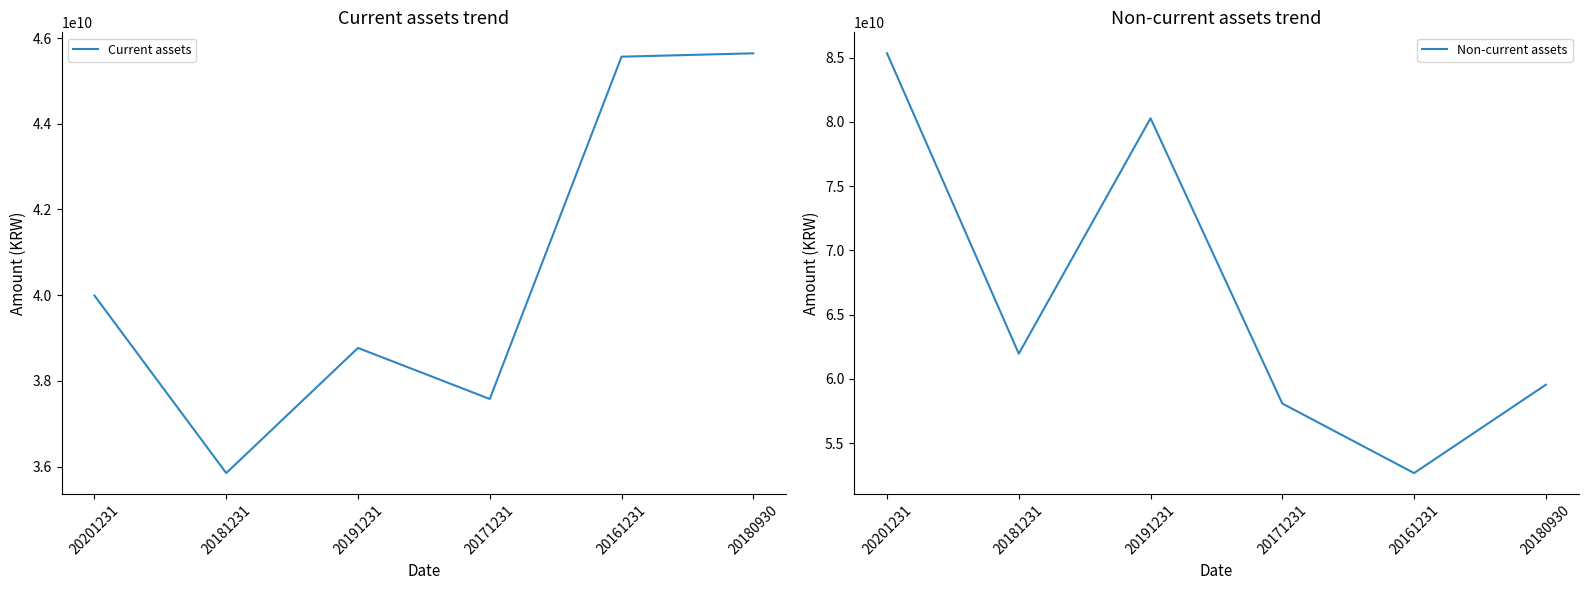

True or false: Current assets and Non-current assets intersect in this chart.

False